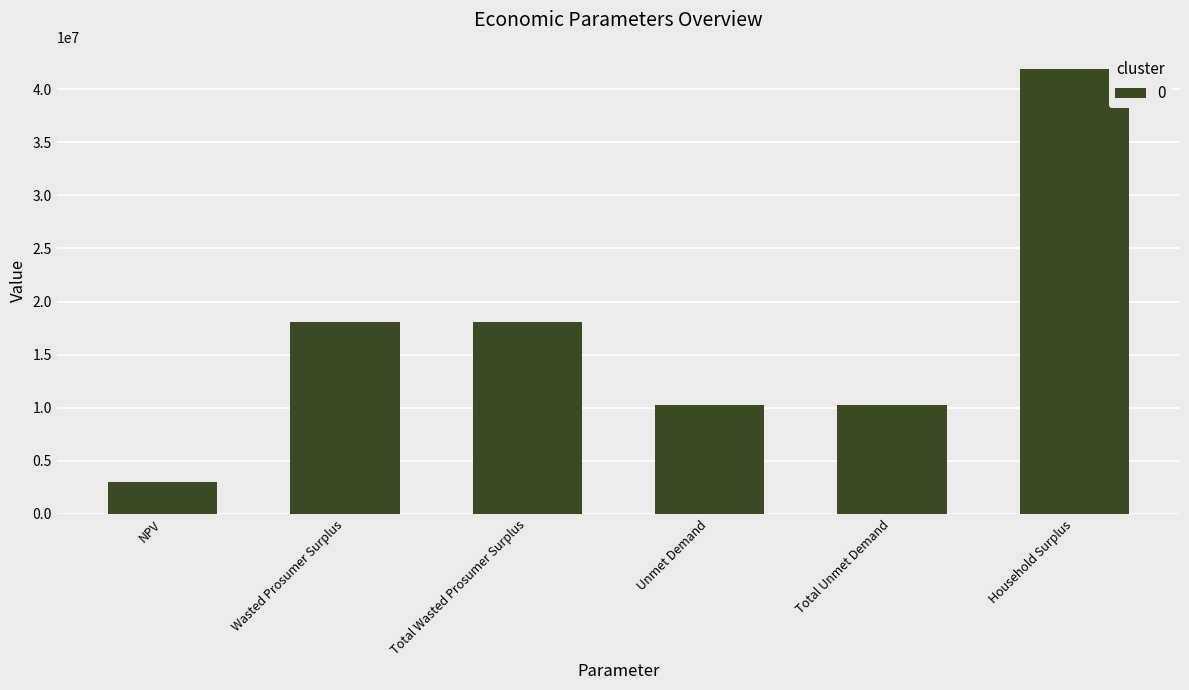

What is the change in value from NPV to Wasted Prosumer Surplus?

+15064256.0